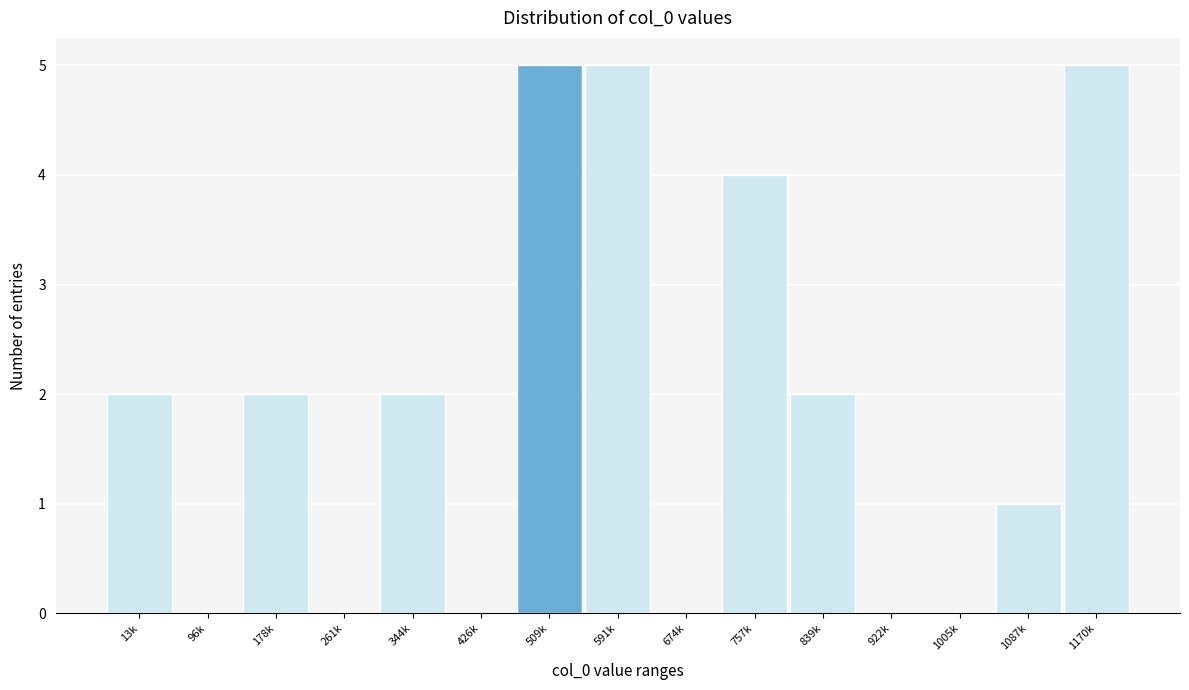

Reading left to right, transcribe all the data shown in this chart.

13k=2	96k=0	178k=2	261k=0	344k=2	426k=0	509k=5	591k=5	674k=0	757k=4	839k=2	922k=0	1005k=0	1087k=1	1170k=5